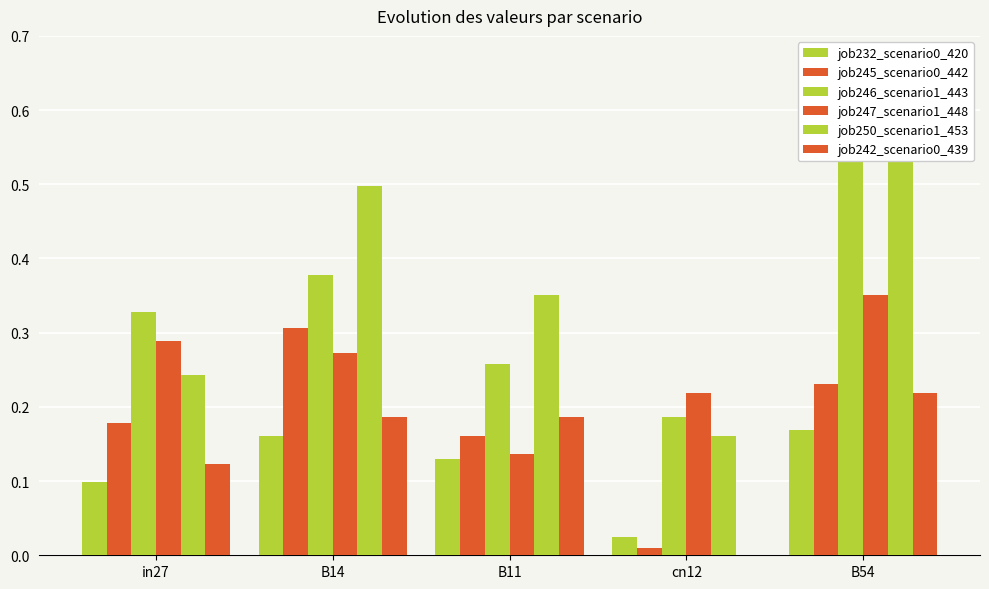

Read the job247_scenario1_448 value at B11.

0.1